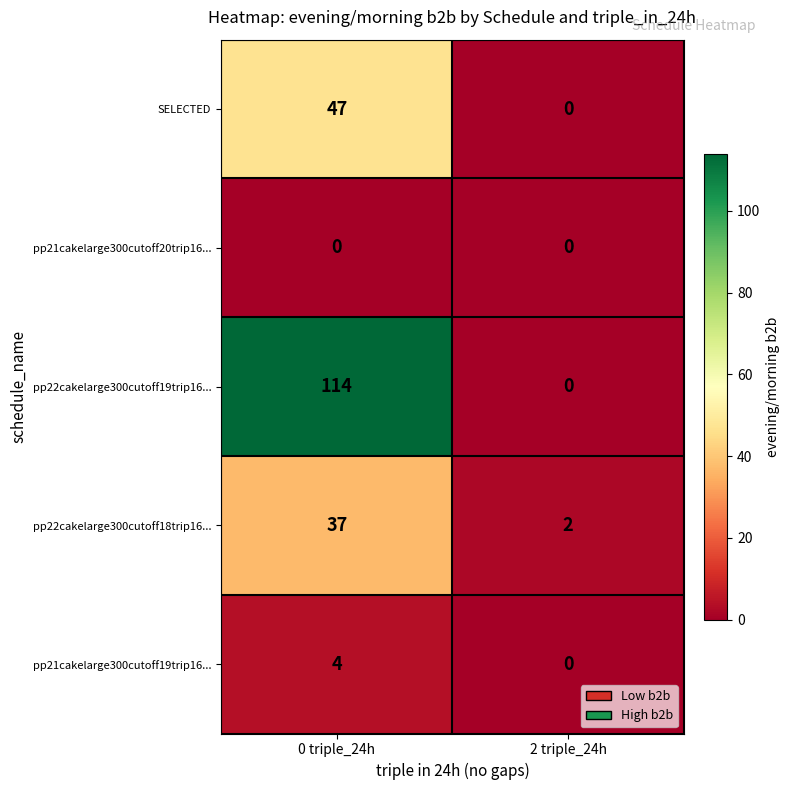

Reading right to left, extract all data points from this chart.

SELECTED: 2 triple_24h=0	0 triple_24h=47
pp21cakelarge300cutoff20trip16...: 2 triple_24h=0	0 triple_24h=0
pp22cakelarge300cutoff19trip16...: 2 triple_24h=0	0 triple_24h=114
pp22cakelarge300cutoff18trip16...: 2 triple_24h=2	0 triple_24h=37
pp21cakelarge300cutoff19trip16...: 2 triple_24h=0	0 triple_24h=4